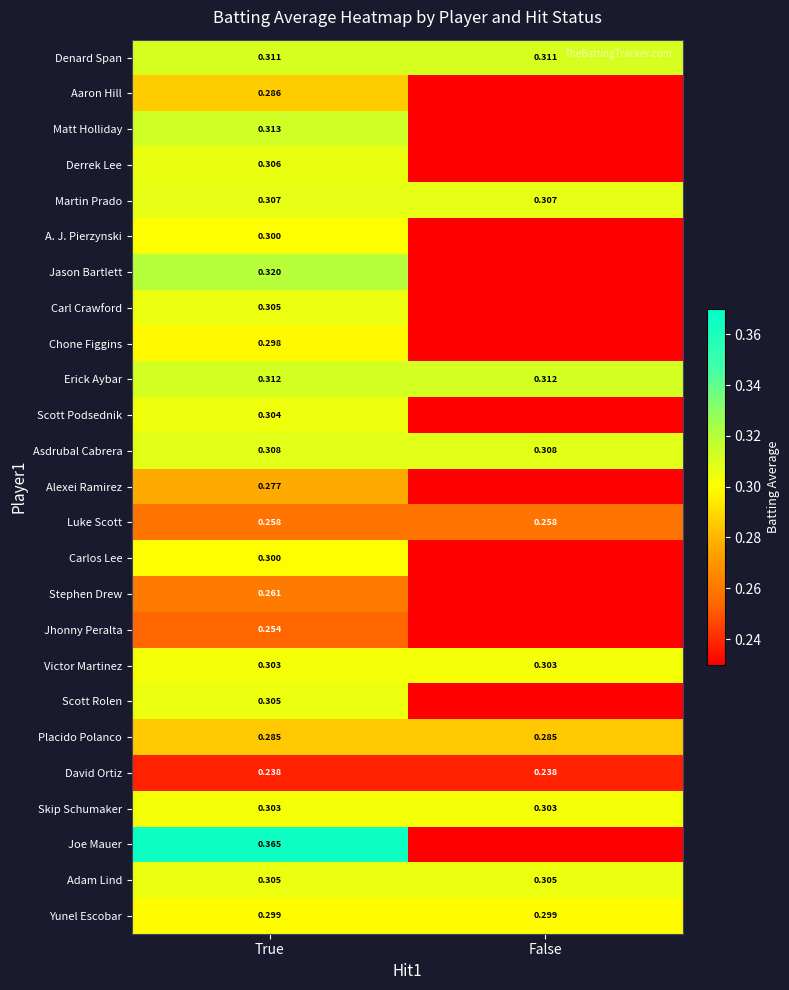

Is the value of Luke Scott at True greater than the value of Placido Polanco at False?

No